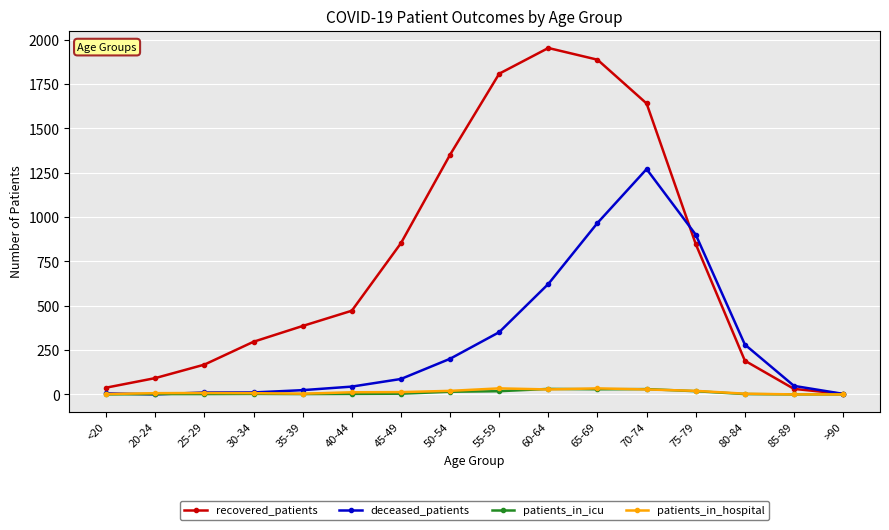

How many lines are shown in the chart?

4